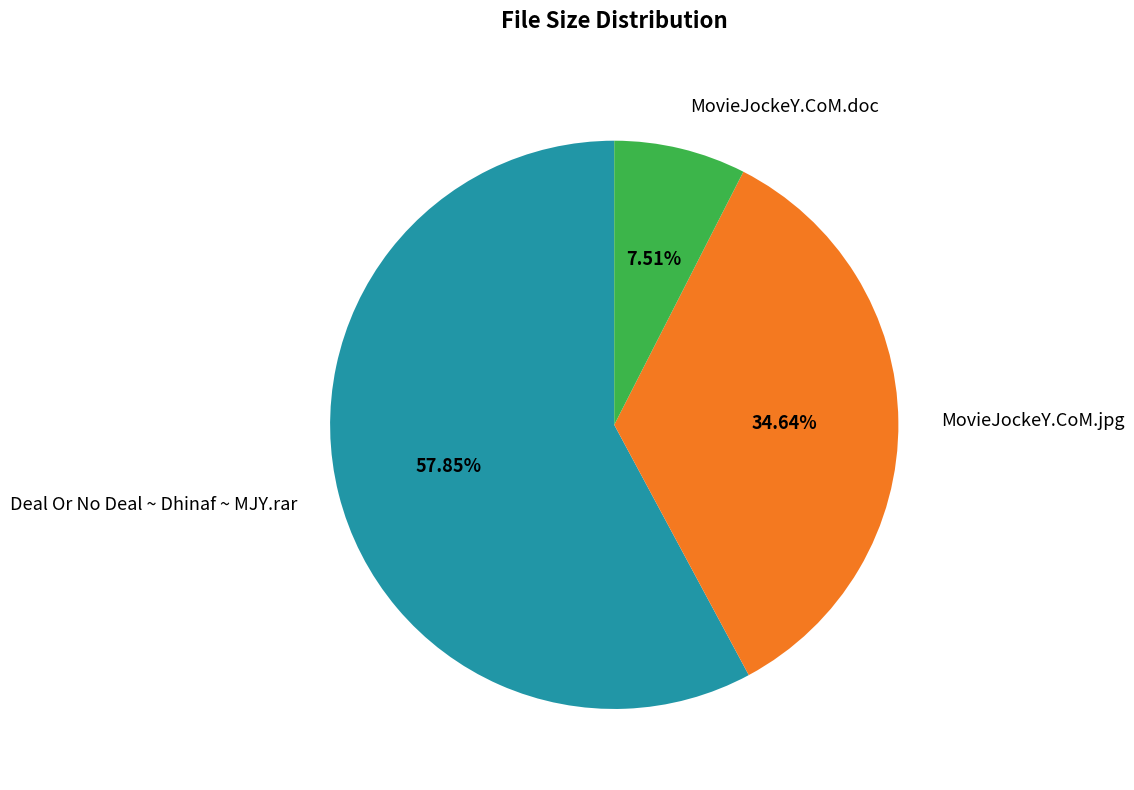

How many slices are in this pie chart?

3